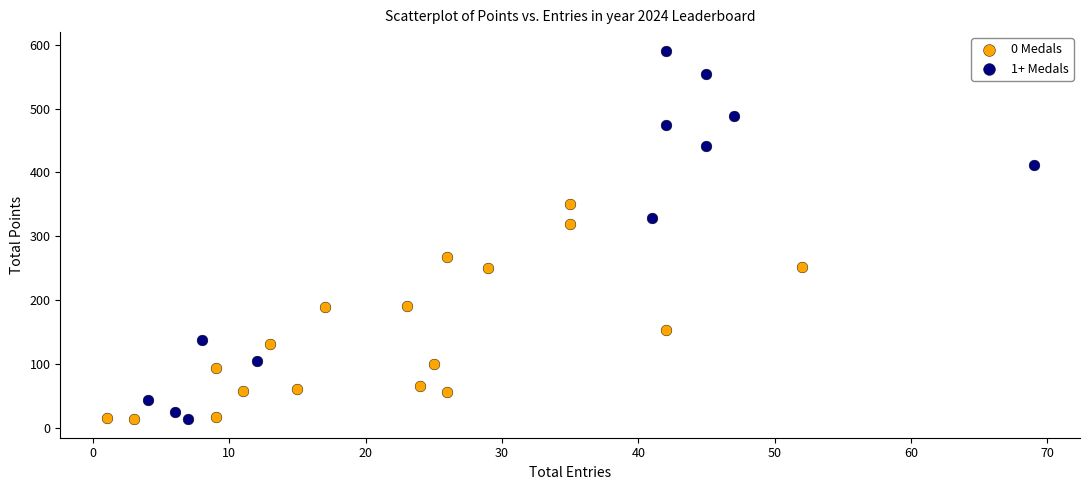

Which series reaches the maximum Y coordinate?

1+ Medals